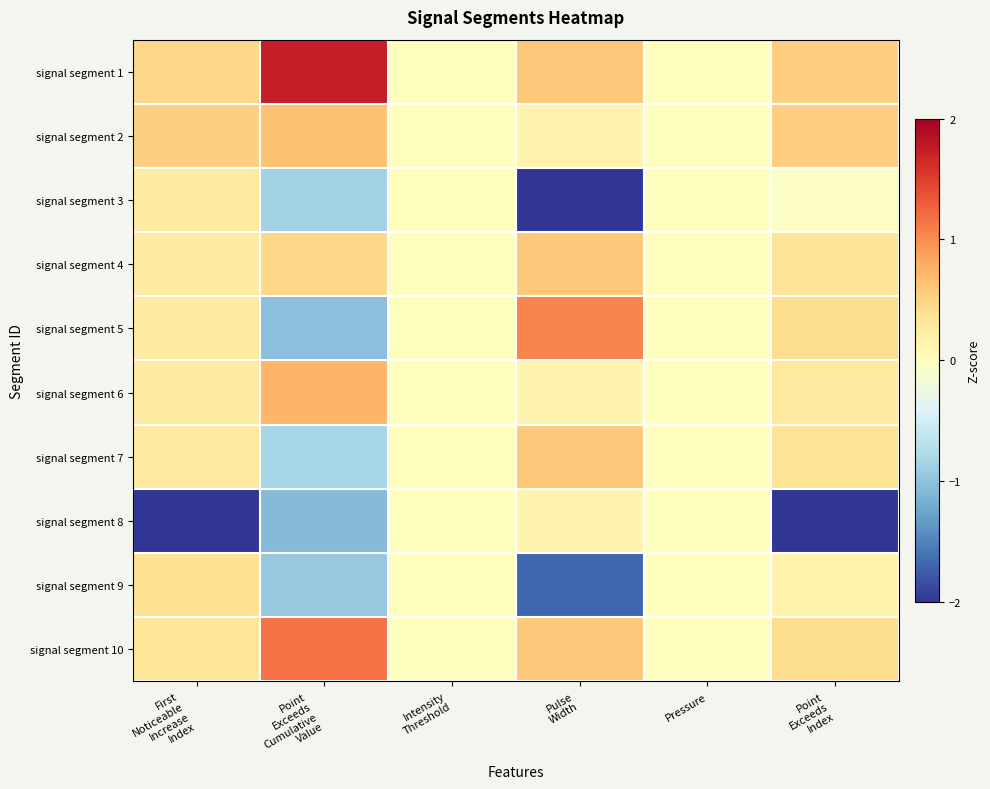

At how many categories does at least one series exceed -1?

6